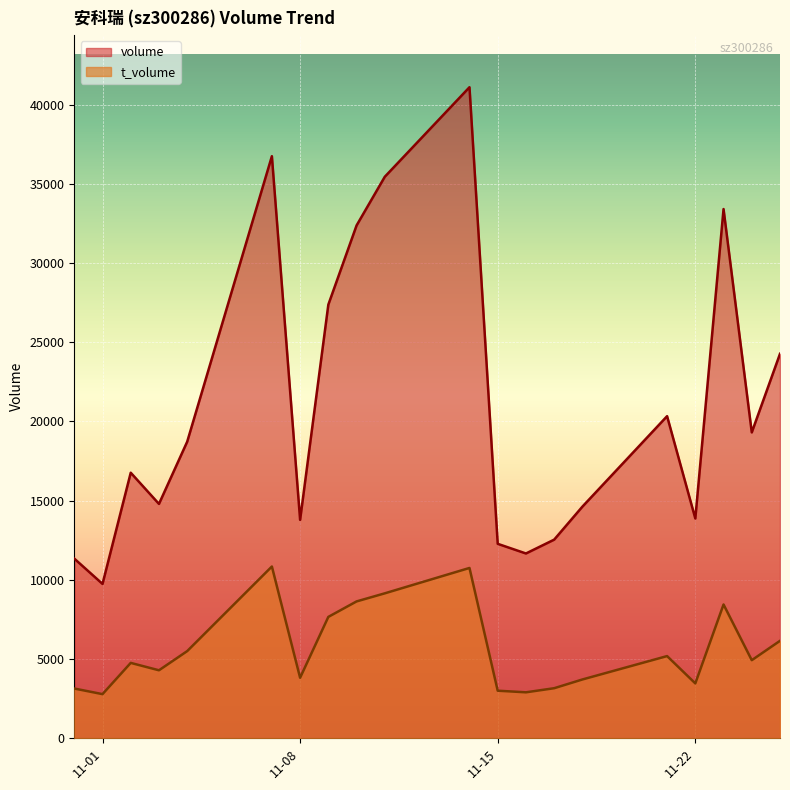

The t_volume series shows 4917 at 11-22. True or false?

False